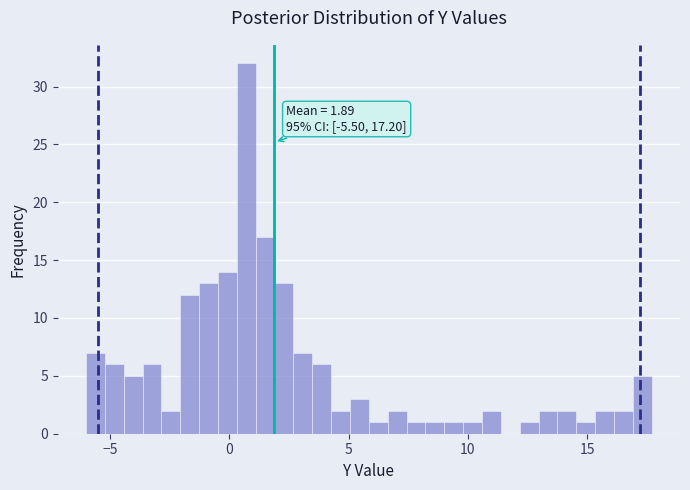

Around what value on the x-axis is the tallest bar? Give the approximate position of its centre, as read against the axis.

0.5